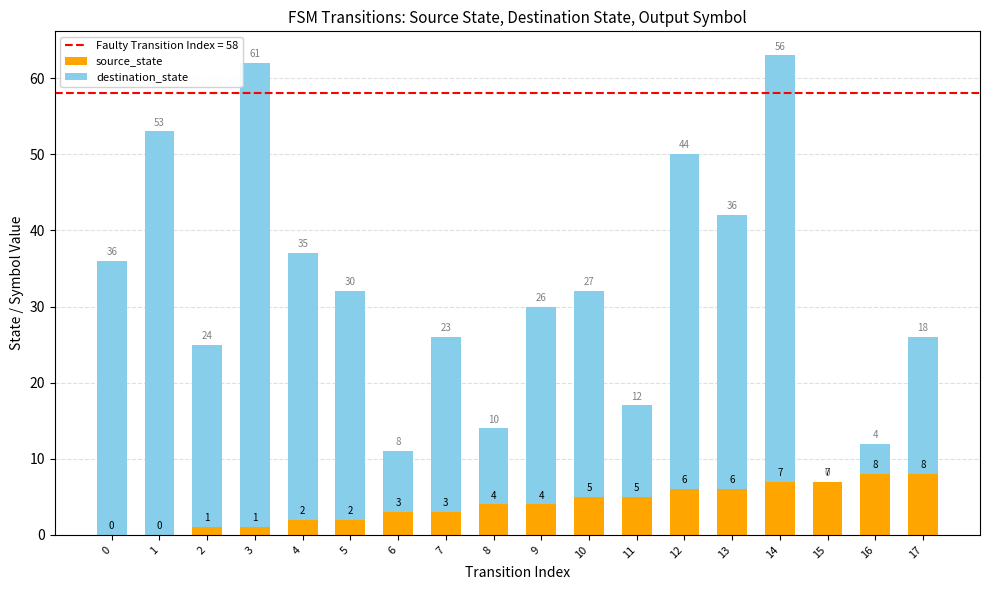

How many source_state values are between 2 and 6?

10